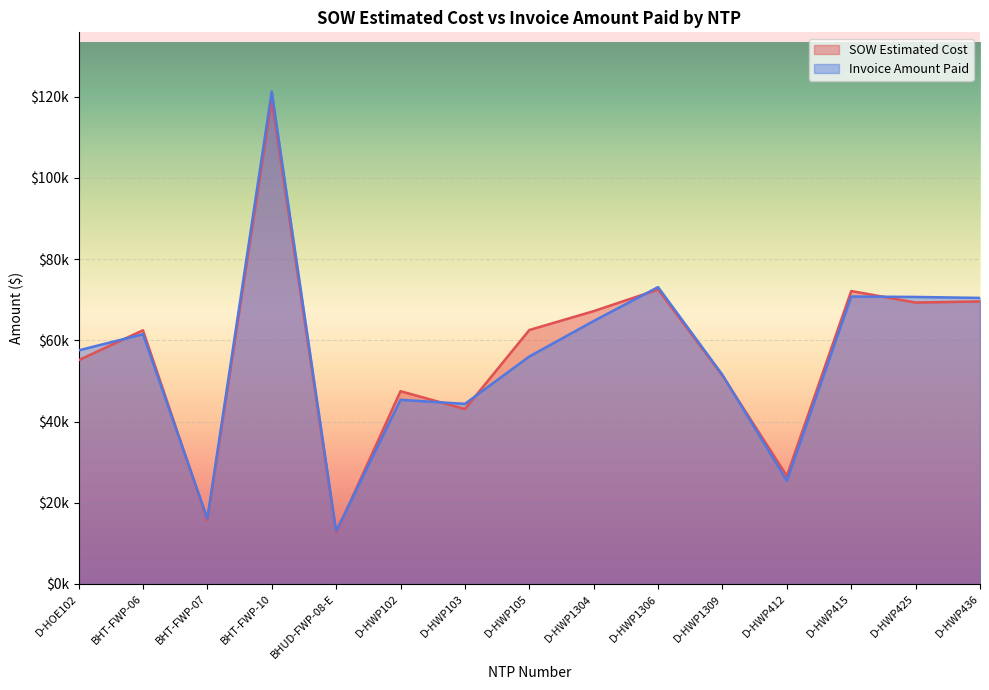

How many lines are shown in the chart?

2